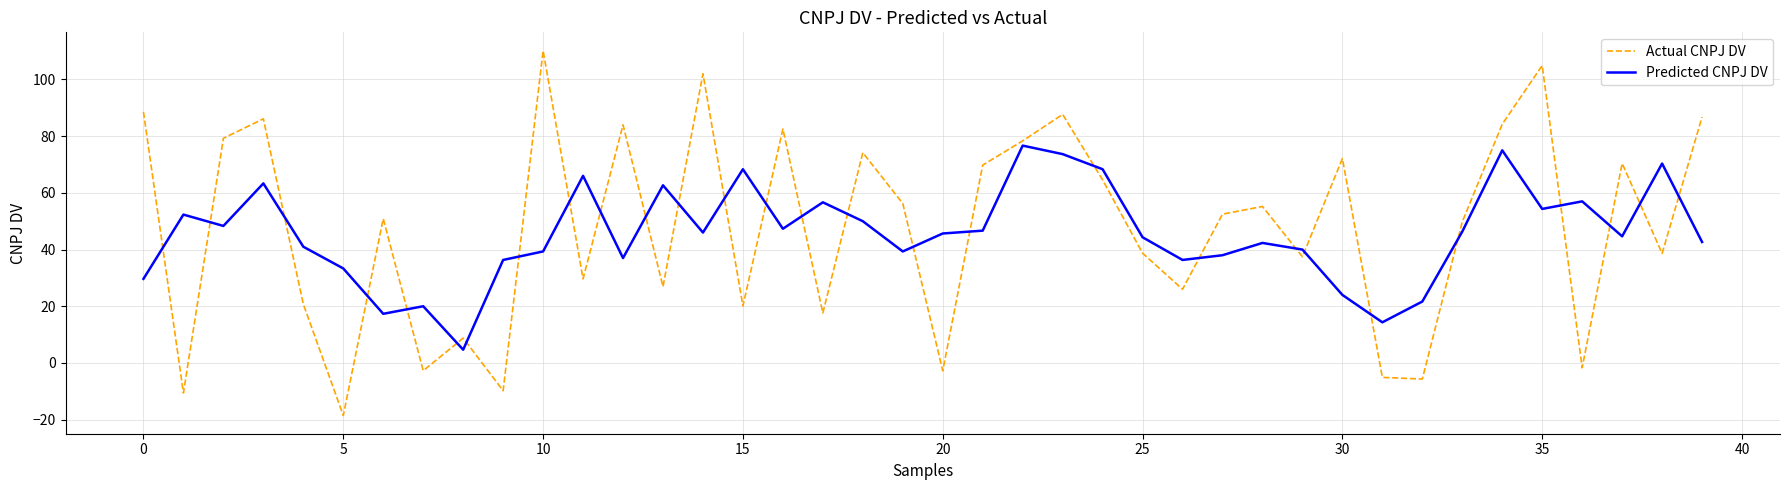

Which series has the largest range (max minus min)?

Actual CNPJ DV